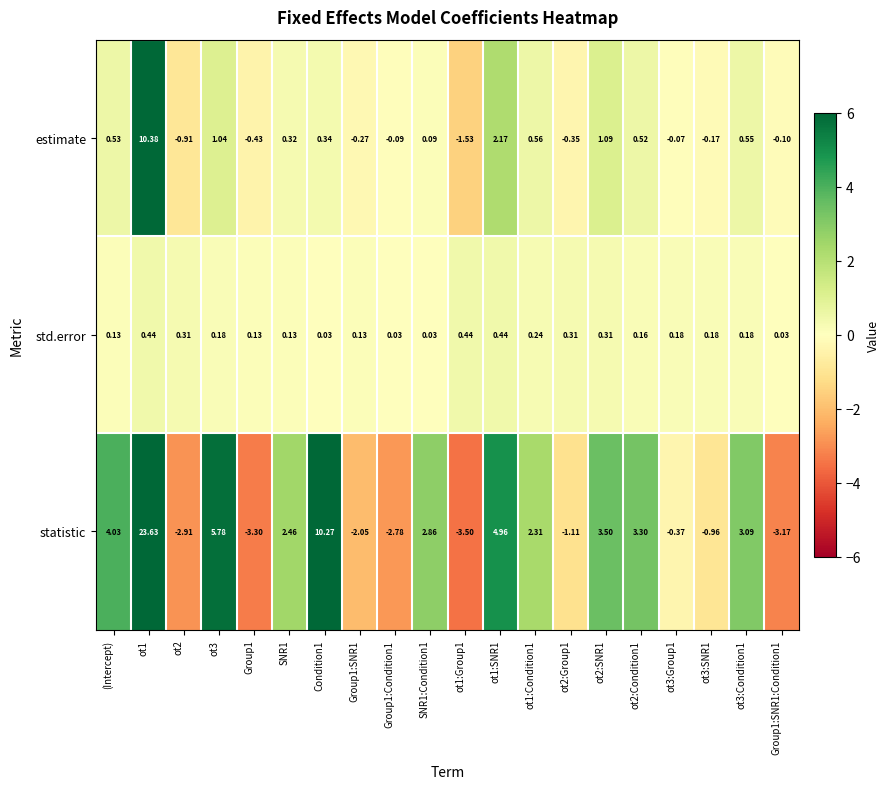

What is the smallest value displayed?

-3.5